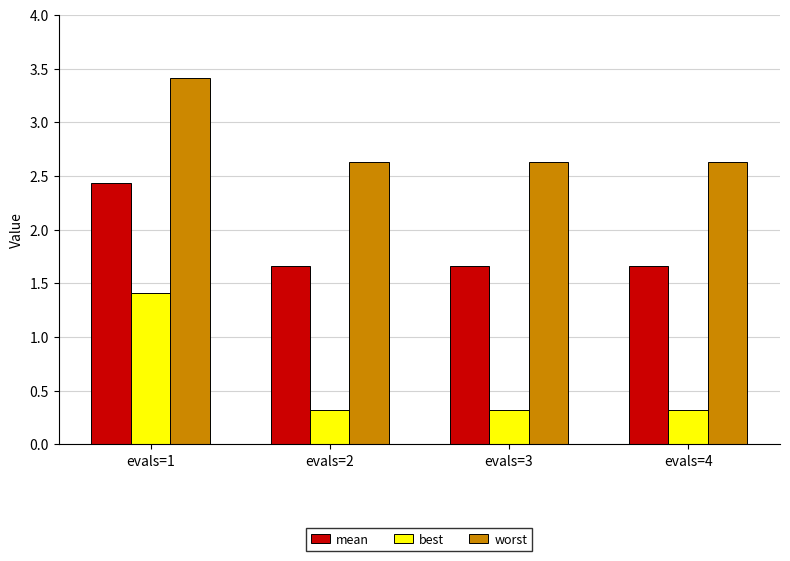

Are the bars horizontal?

No